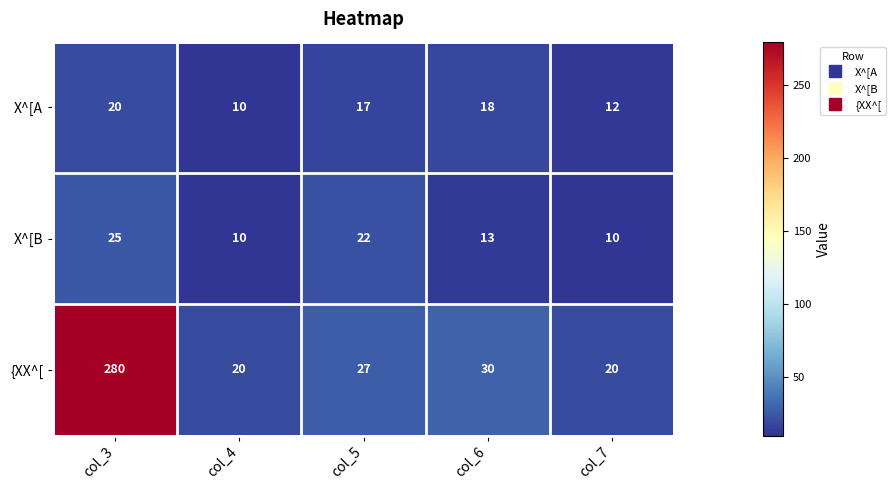

Read the {XX^[ value at col_4.

20